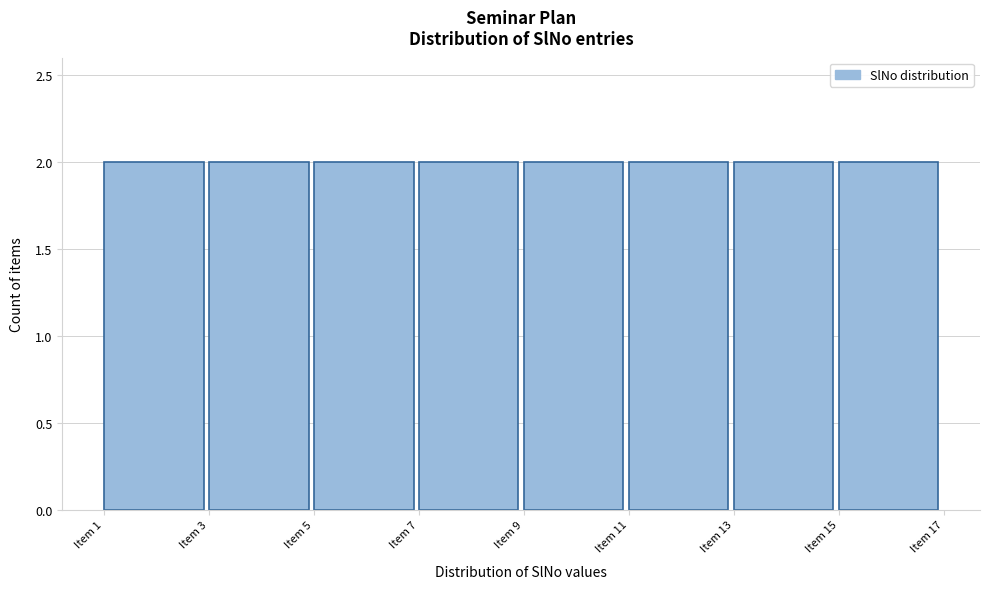

Reading left to right, transcribe this chart: for each bar, give the range it covers on the x-axis and its height. The values are not printed on the chart, so give them approximately, as read against the axis.

1 to 3: 2
3 to 5: 2
5 to 7: 2
7 to 9: 2
9 to 11: 2
11 to 13: 2
13 to 15: 2
15 to 17: 2